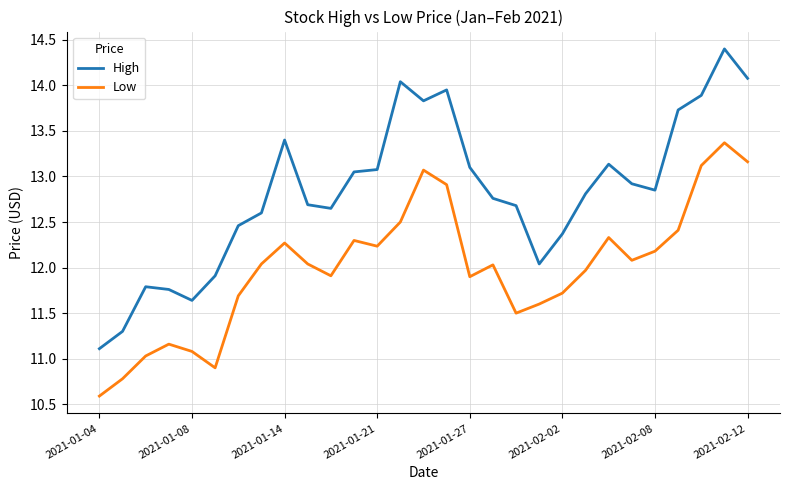

Which series has the widest spread of values?

High